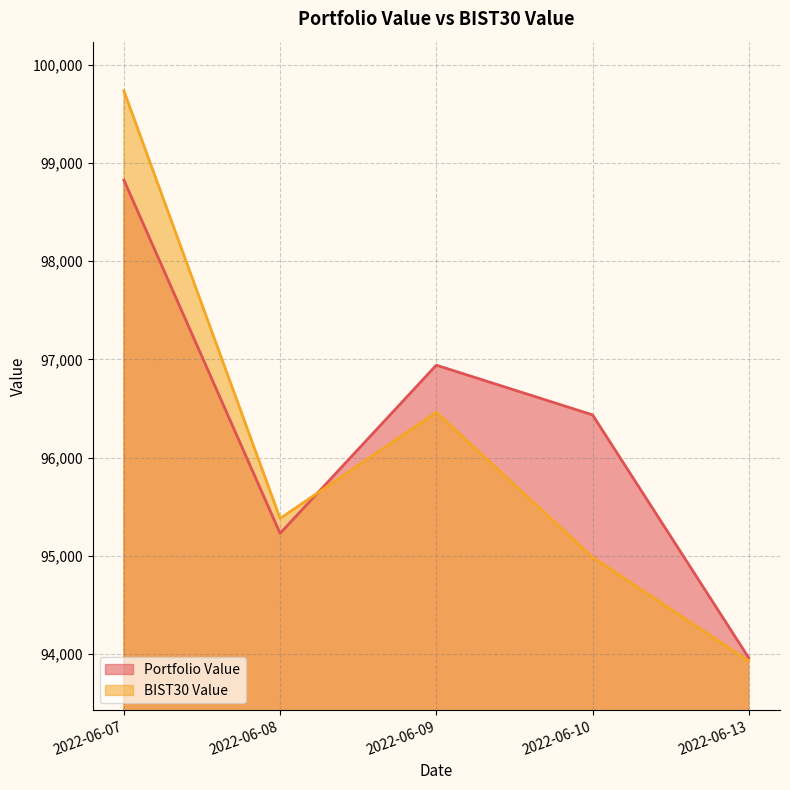

How many values in the Portfolio Value series exceed 96435?

3